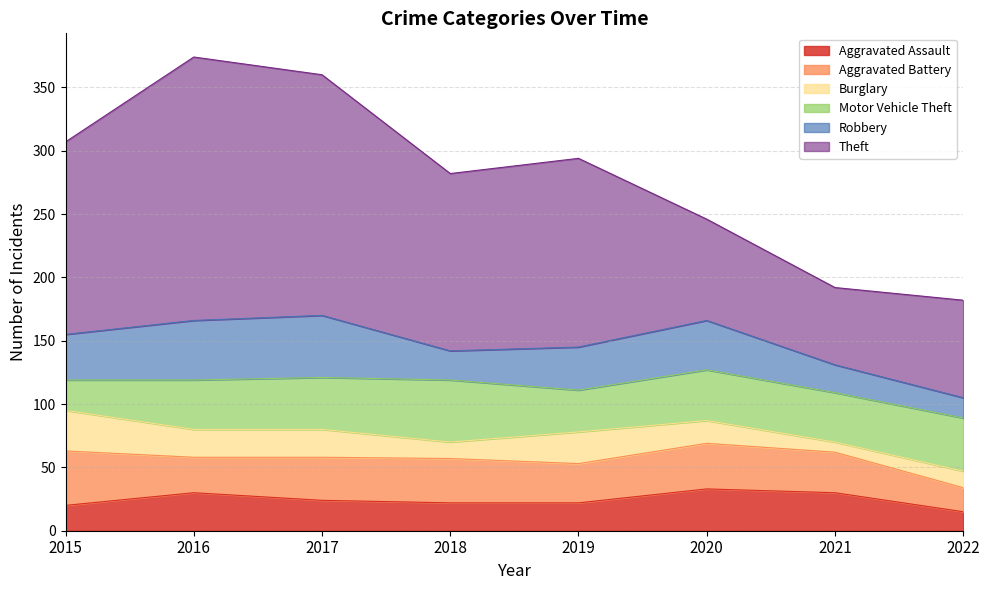

The Aggravated Battery series shows 42 at 2019. True or false?

False